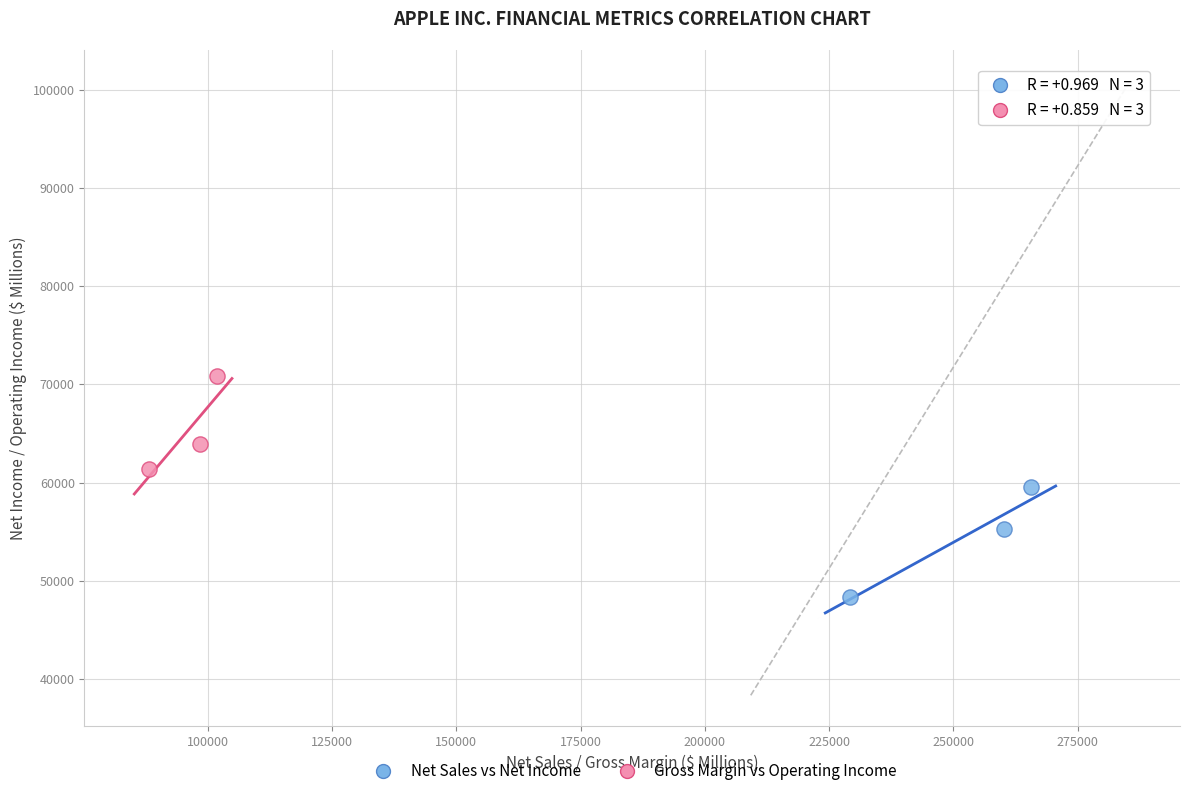

Which series has the widest spread of Y values?

Net Sales vs Net Income